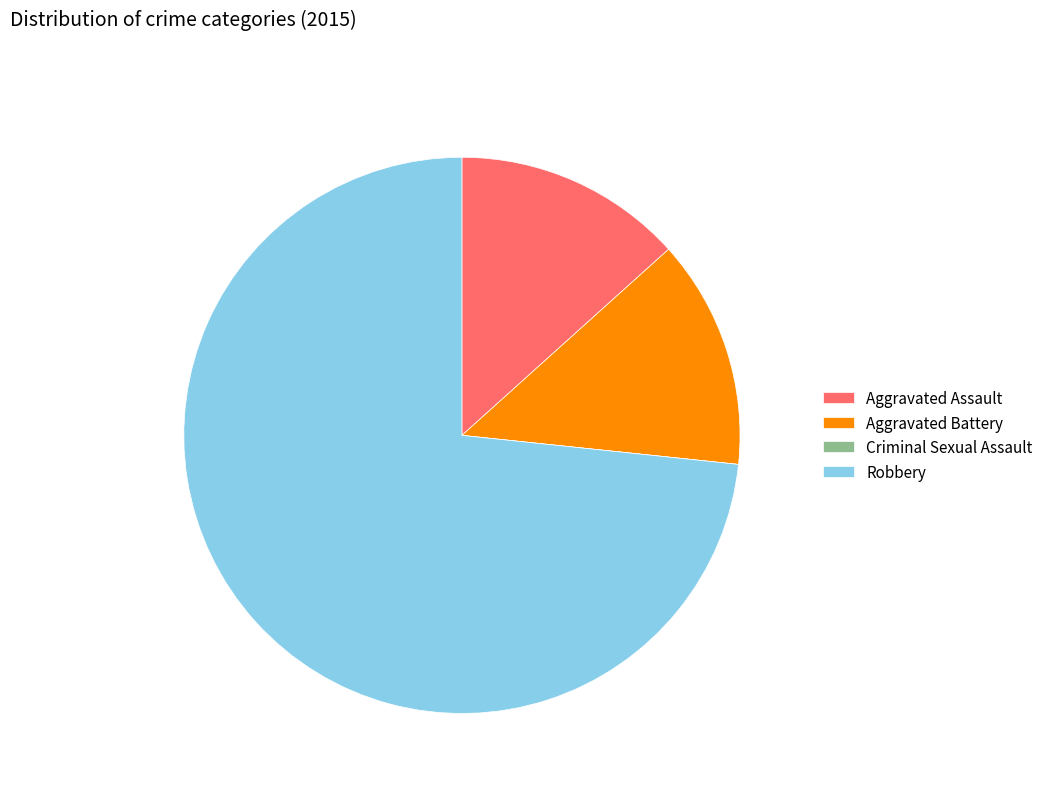

Do Robbery and Aggravated Assault together represent more than half of the pie?

Yes